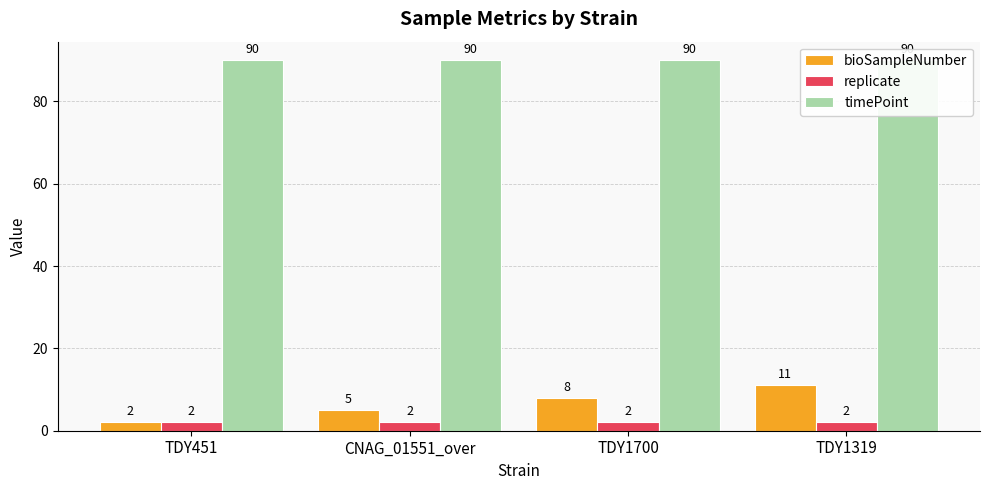

What are all the series names shown in the legend?

bioSampleNumber, replicate, timePoint